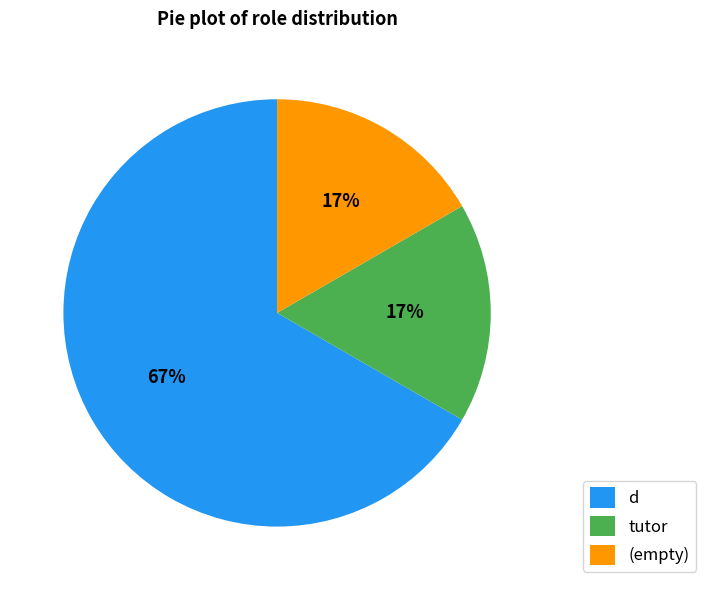

To the nearest percent, what portion does (empty) represent?

17%